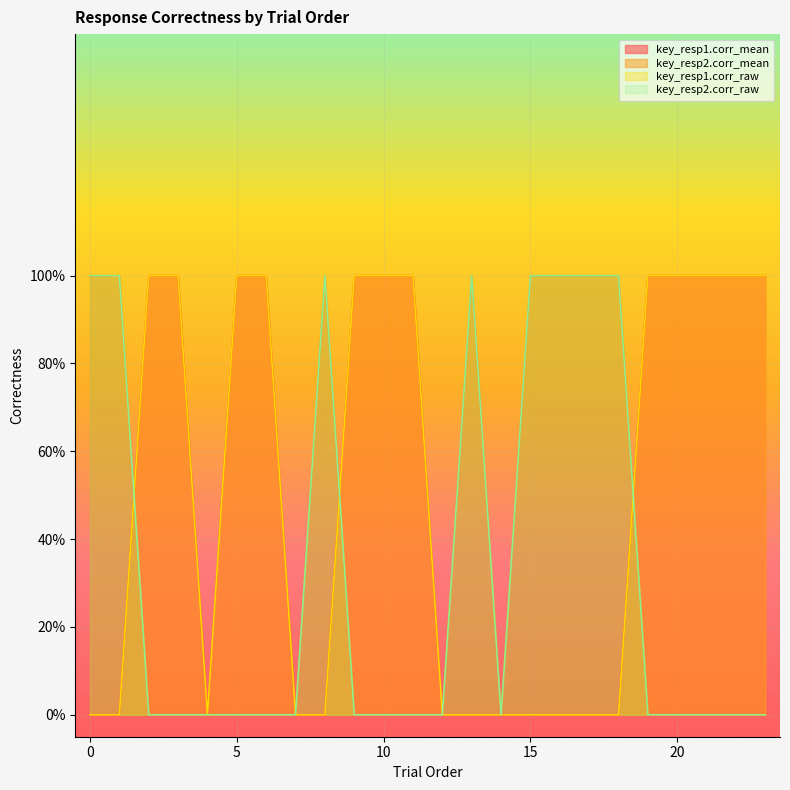

Reading left to right, extract all data points from this chart.

key_resp1.corr_mean: 0	0	1	1	0	1	1	0	0	1	1	1	0	0	0	0	0	0	0	1	1	1	1	1
key_resp2.corr_mean: 1	1	0	0	0	0	0	0	1	0	0	0	0	1	0	1	1	1	1	0	0	0	0	0
key_resp1.corr_raw: 0	0	1	1	0	1	1	0	0	1	1	1	0	0	0	0	0	0	0	1	1	1	1	1
key_resp2.corr_raw: 1	1	0	0	0	0	0	0	1	0	0	0	0	1	0	1	1	1	1	0	0	0	0	0